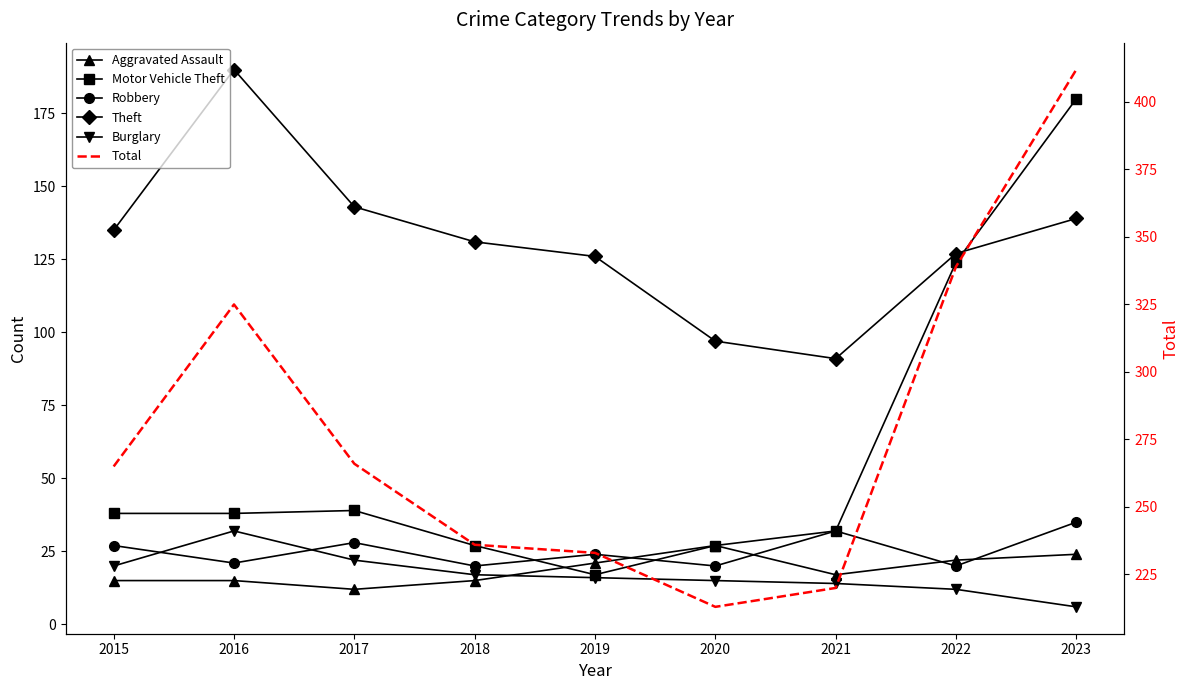

What value does the Robbery series have at 2021, to the nearest 10?

30